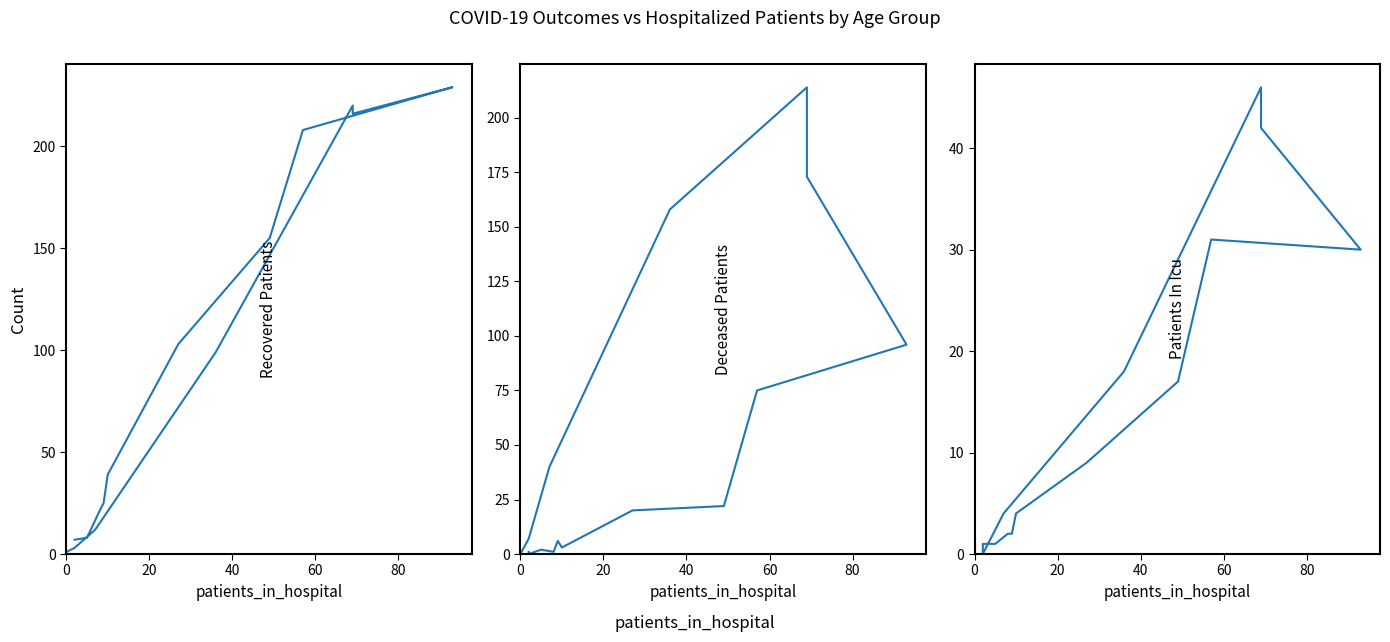

How many values in deceased_patients are above zero?

14